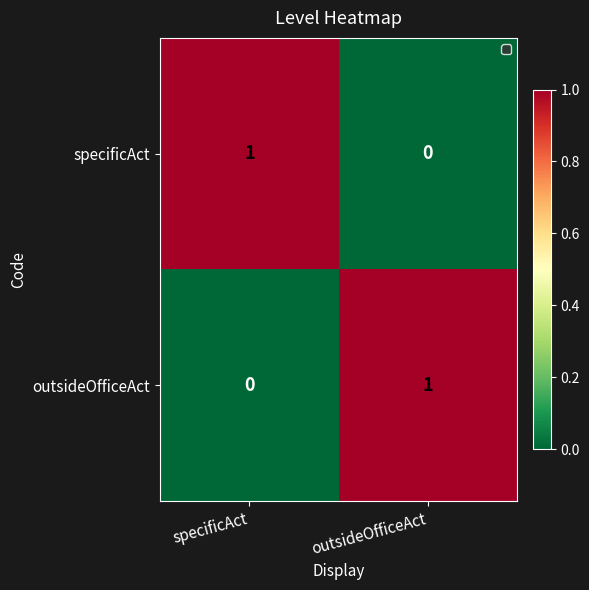

How many series are shown in this chart?

2